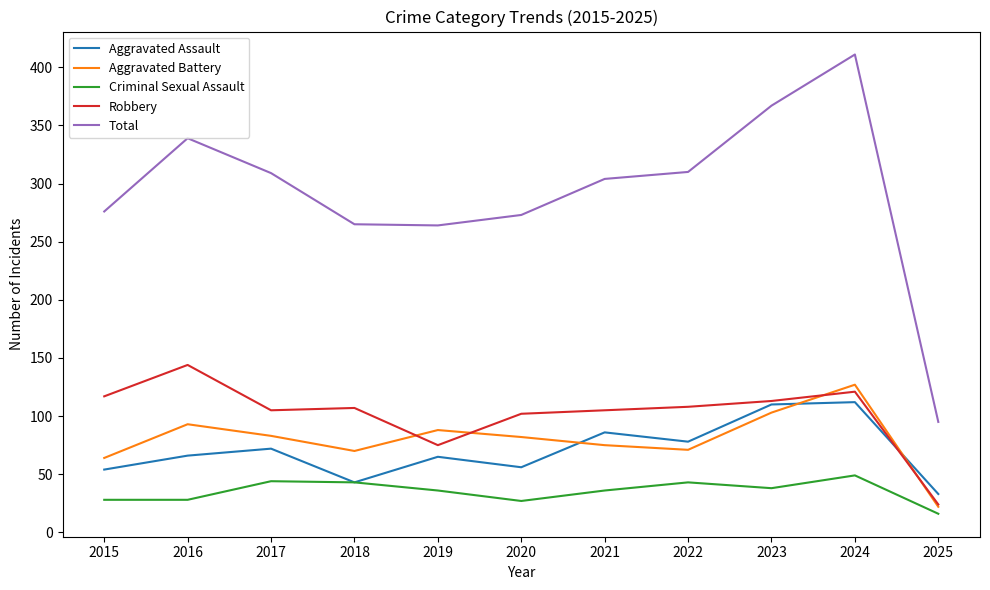

What is the maximum value for Criminal Sexual Assault?

49